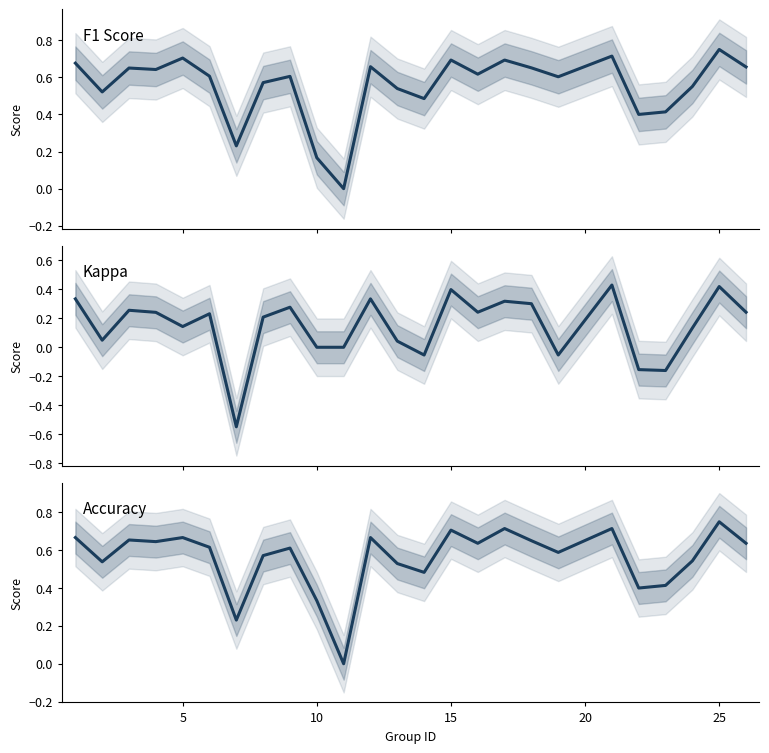

How many accuracy values are between 0 and 1?

25